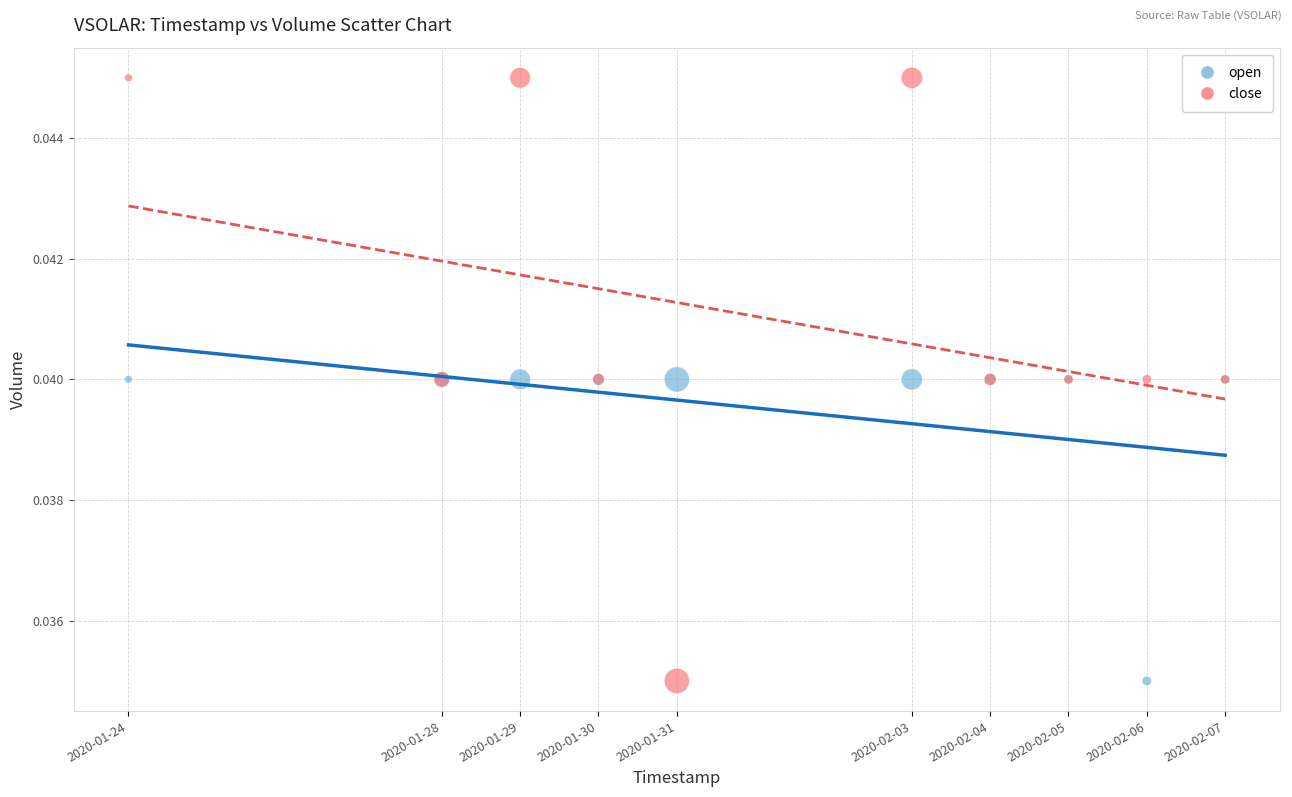

Which series reaches the maximum Y coordinate?

close